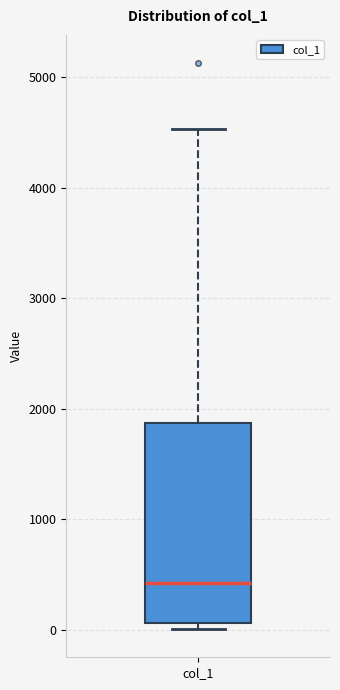

Where does the median line of the box for col_1 sit on the y-axis? The values are not printed on the chart, so give them approximately, as read against the axis.

400